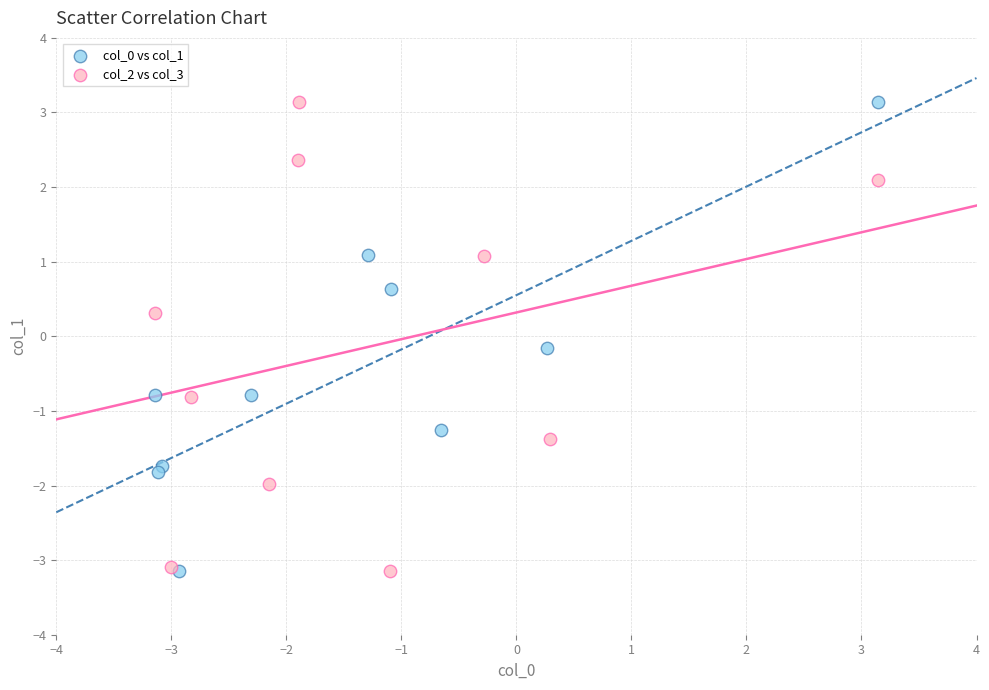

What are all the series names shown in the legend?

col_0 vs col_1, col_2 vs col_3